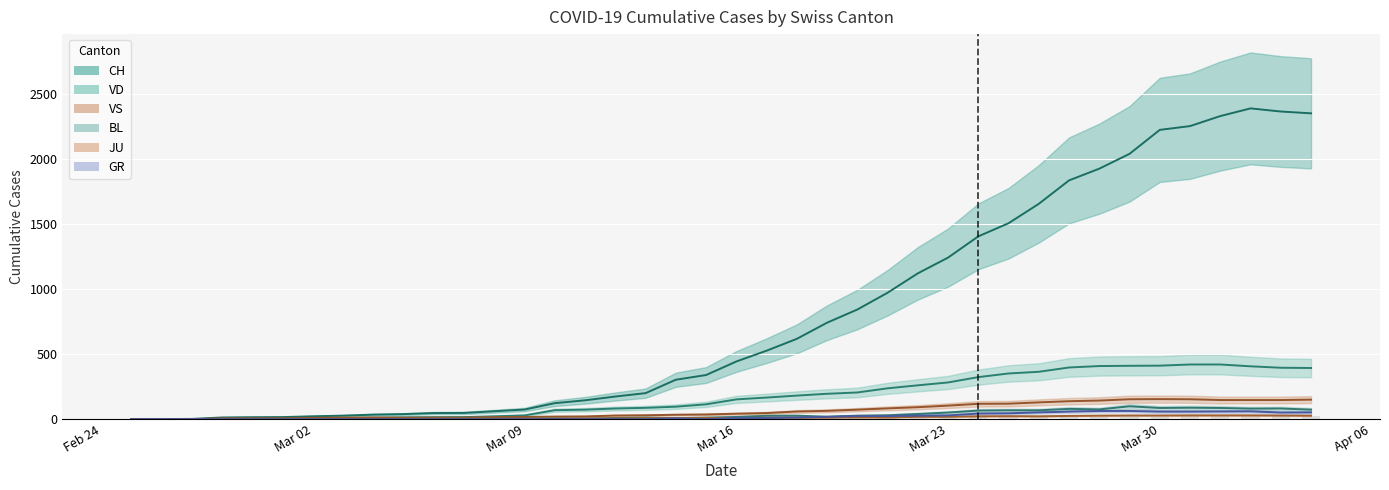

Reading left to right, what are all the values shown in this chart?

CH: 0	1	2	13	15	16	22	27	35	39	47	48	61	74	123	145	174	200	303	339	443	526	617	741	842	971	1120	1241	1404	1505	1654	1834	1924	2038	2222	2251	2328	2387	2363	2349
GR: 0	0	0	0	0	0	0	0	0	0	0	0	0	0	0	0	0	0	6	0	9	9	13	18	24	24	27	29	43	45	52	58	63	63	58	58	59	60	51	52
JU: 0	0	1	1	1	1	1	1	1	2	5	5	5	5	5	6	6	8	8	9	9	11	11	12	14	13	18	18	22	23	22	25	27	28	28	29	29	29	28	27
VS: 0	0	0	6	6	7	10	12	13	11	12	12	16	17	20	21	28	30	34	36	42	47	59	64	73	83	92	104	118	119	129	138	143	153	154	153	147	147	147	150
VD: 0	0	0	4	4	4	6	8	11	14	15	16	22	29	69	73	82	87	96	114	152	166	181	195	205	237	260	282	323	351	364	397	408	410	411	420	420	406	395	393
BL: 0	0	0	0	1	1	1	1	1	1	4	4	4	4	5	3	9	12	8	12	17	26	27	19	27	30	40	51	66	68	68	79	75	99	86	88	86	81	82	73